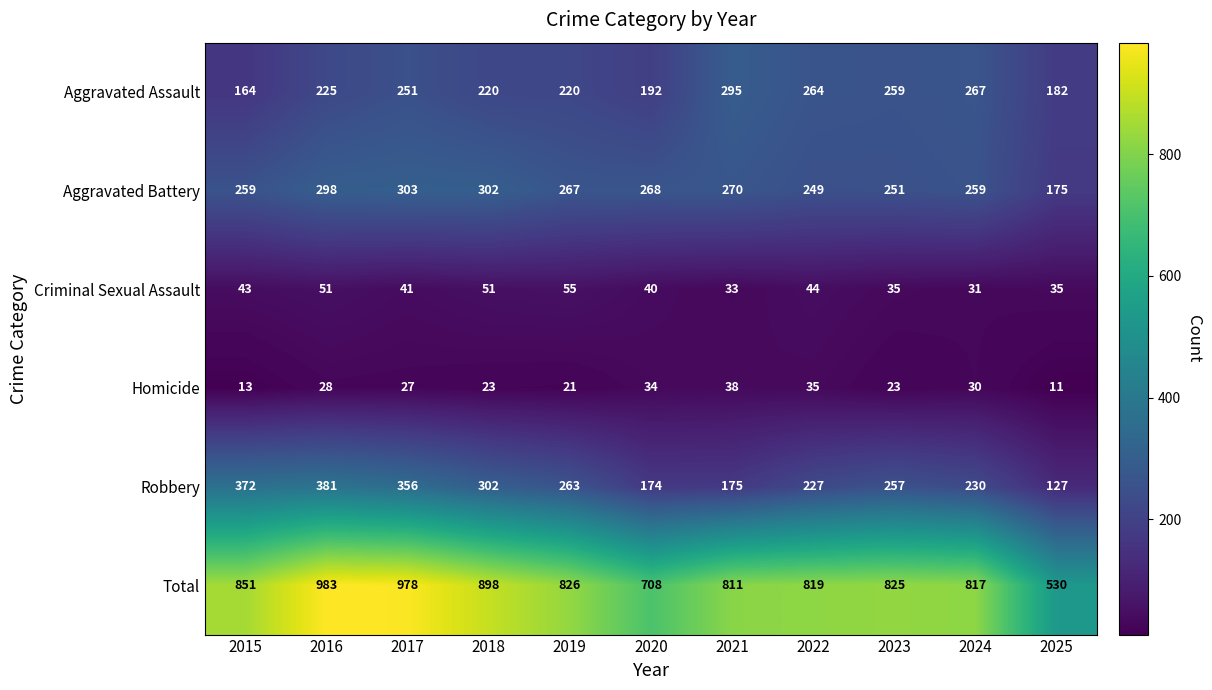

At which label is Aggravated Battery closest to 239?

2022